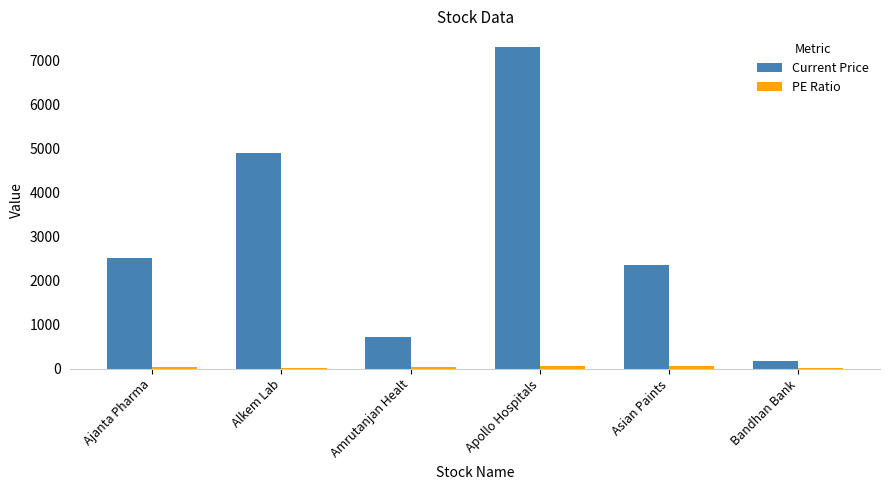

What is the difference between the Current Price values at Ajanta Pharma and Apollo Hospitals?

4787.8